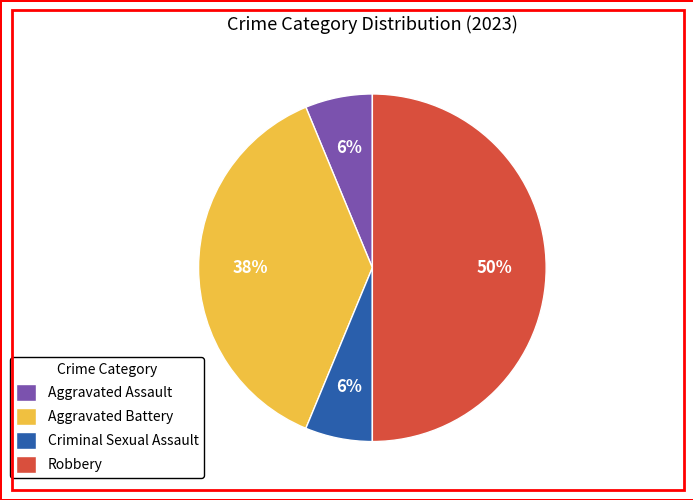

What is the largest slice in the pie chart?

Robbery